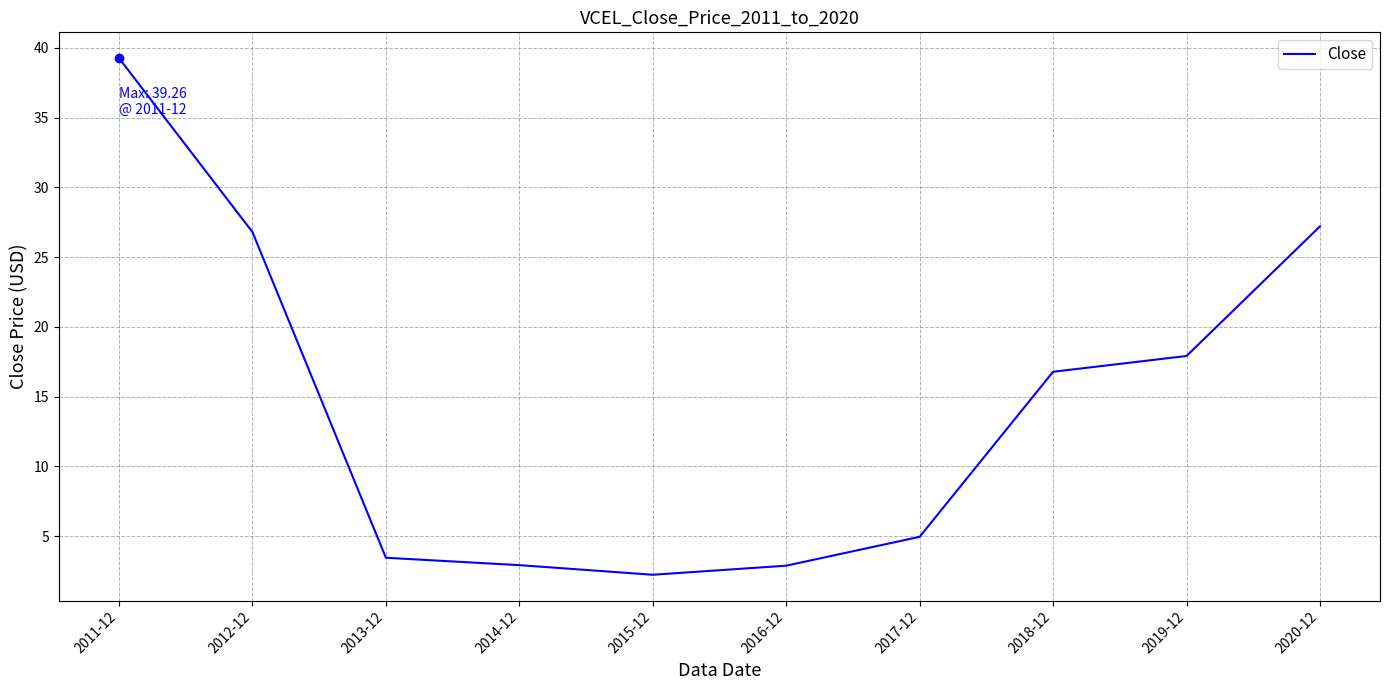

Between 2019-12 and 2016-12, which is larger?

2019-12